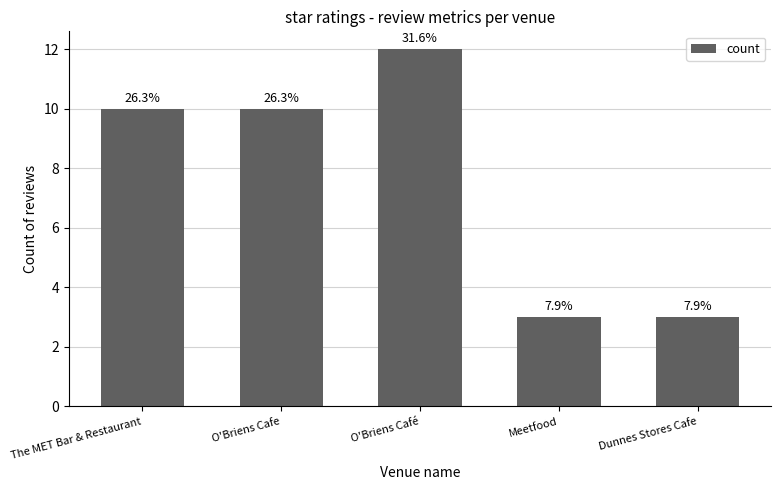

How many bars are there in total?

5